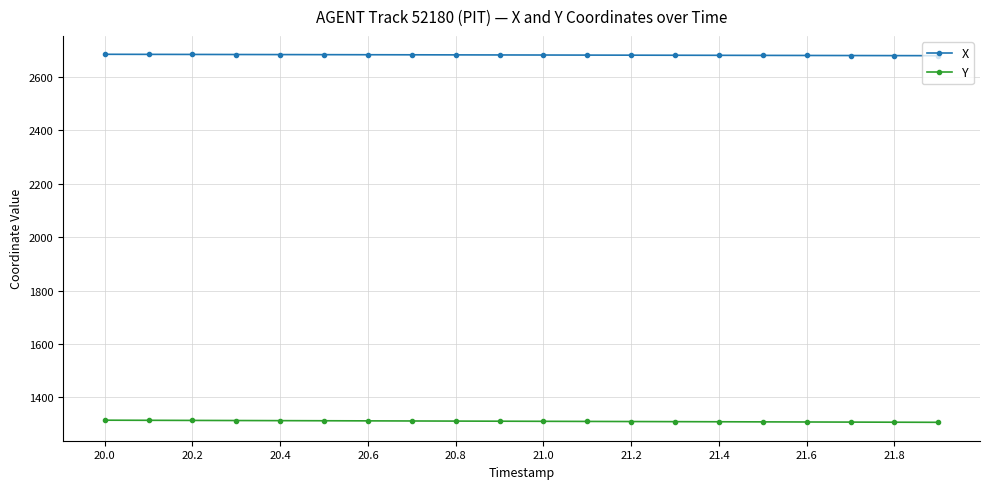

What is the average value of the X series?

2681.5